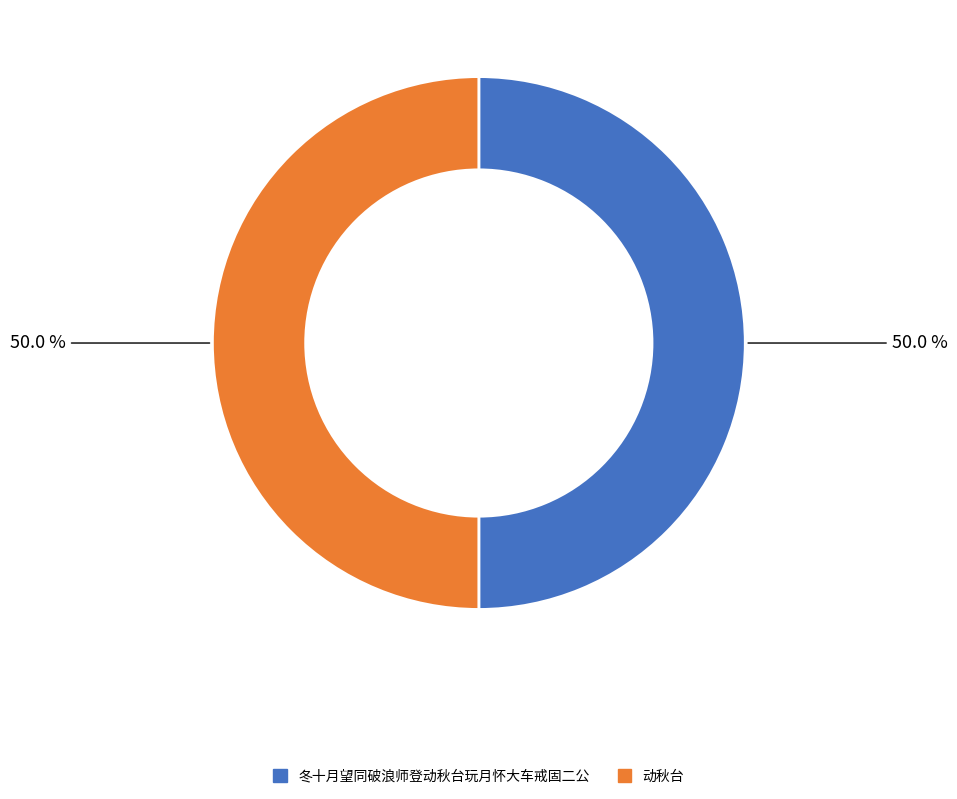

What is the ratio of the value at 动秋台 to the value at 冬十月望同破浪师登动秋台玩月怀大车戒固二公?

1.0